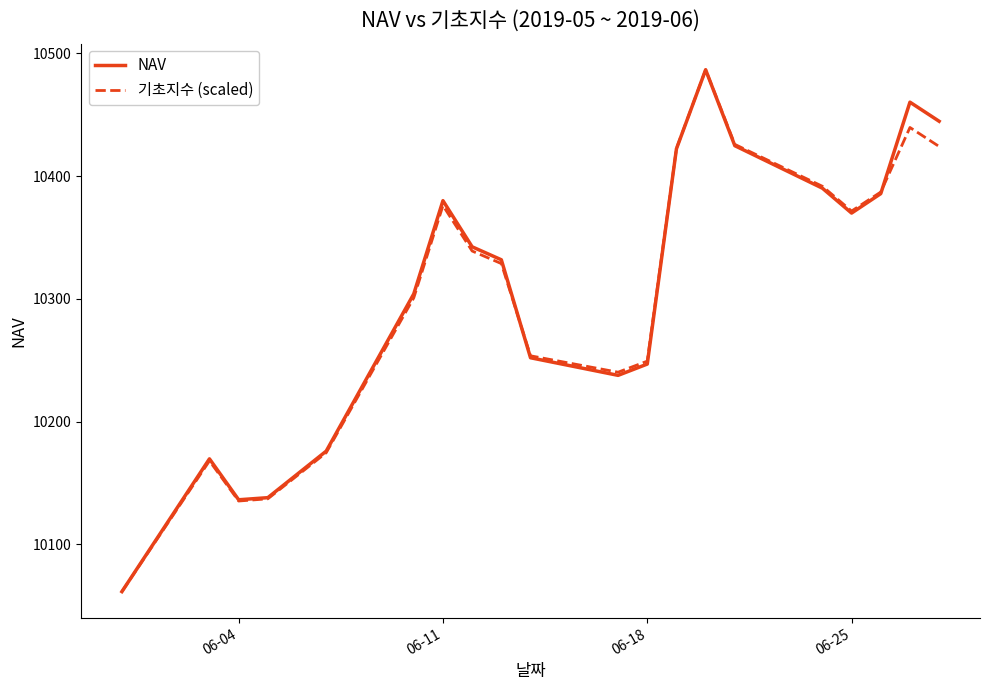

What is the minimum value shown in the chart?

10061.5